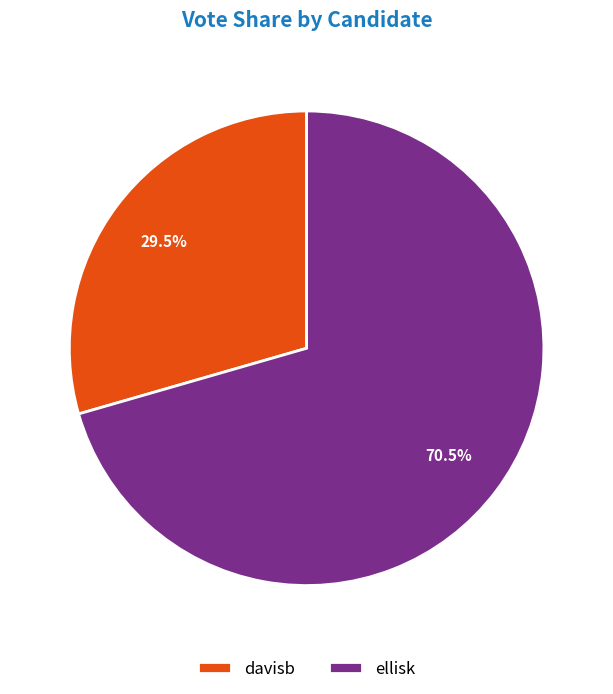

Does davisb represent more than half of the total?

No